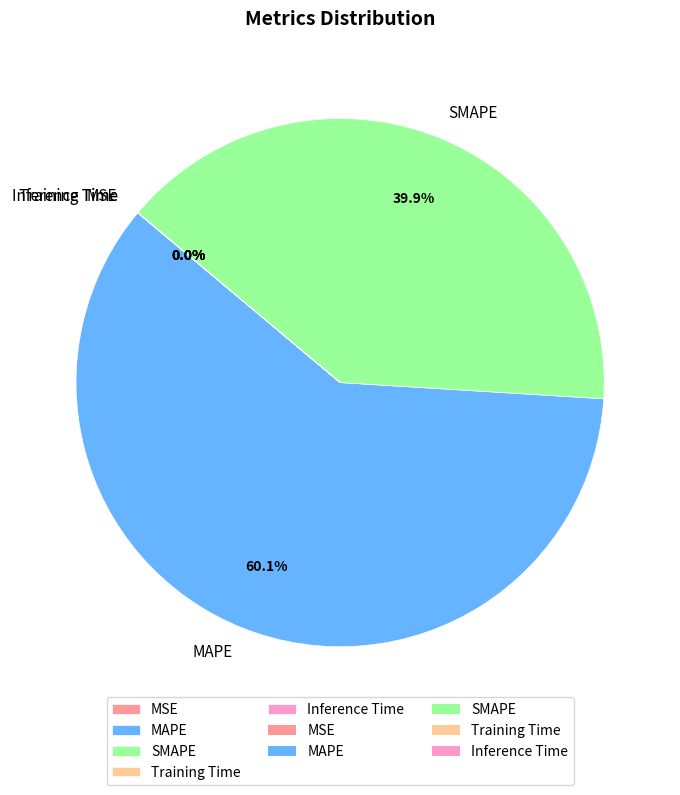

How much of the chart is everything except SMAPE?

60.1%